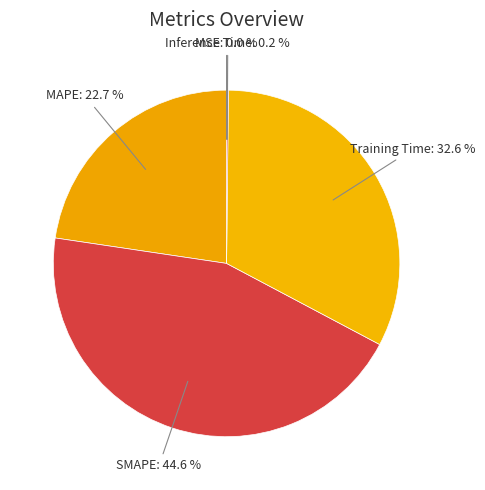

Which category has the biggest portion of the pie?

SMAPE